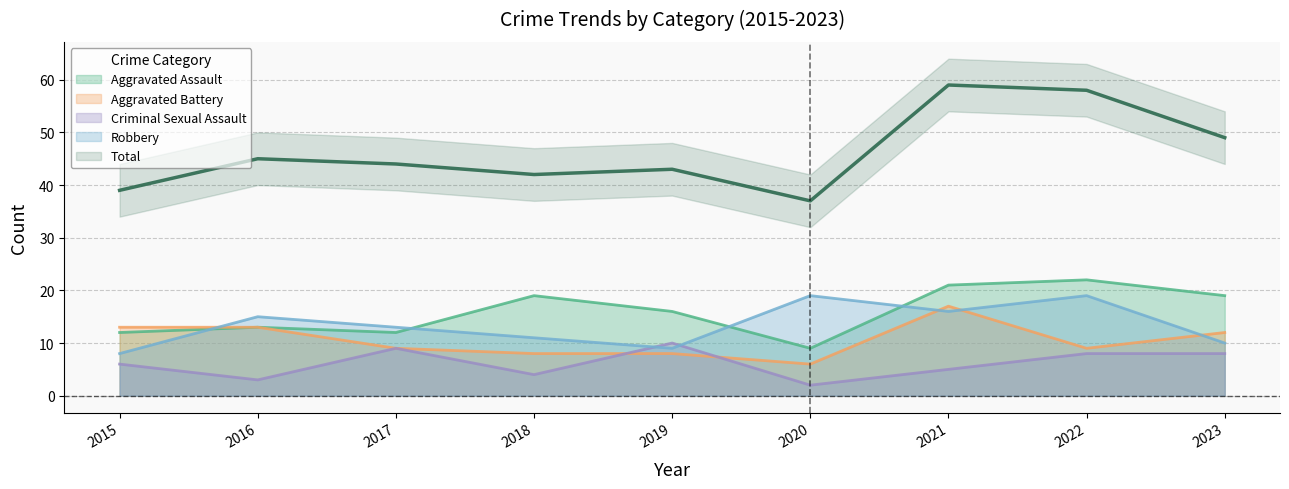

Reading right to left, extract all data points from this chart.

Aggravated Assault: 2023=19	2022=22	2021=21	2020=9	2019=16	2018=19	2017=12	2016=13	2015=12
Aggravated Battery: 2023=12	2022=9	2021=17	2020=6	2019=8	2018=8	2017=9	2016=13	2015=13
Criminal Sexual Assault: 2023=8	2022=8	2021=5	2020=2	2019=10	2018=4	2017=9	2016=3	2015=6
Robbery: 2023=10	2022=19	2021=16	2020=19	2019=9	2018=11	2017=13	2016=15	2015=8
Total: 2023=49	2022=58	2021=59	2020=37	2019=43	2018=42	2017=44	2016=45	2015=39